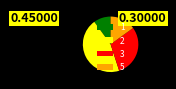

Is 3 the majority of the pie?

No